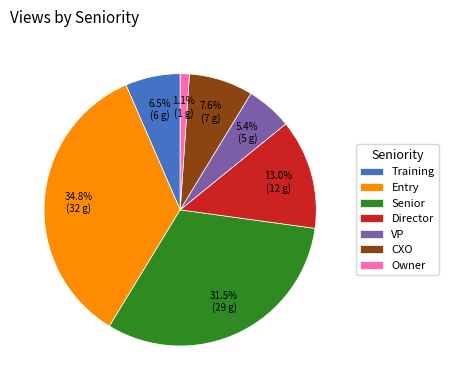

Does any single category account for the majority?

No